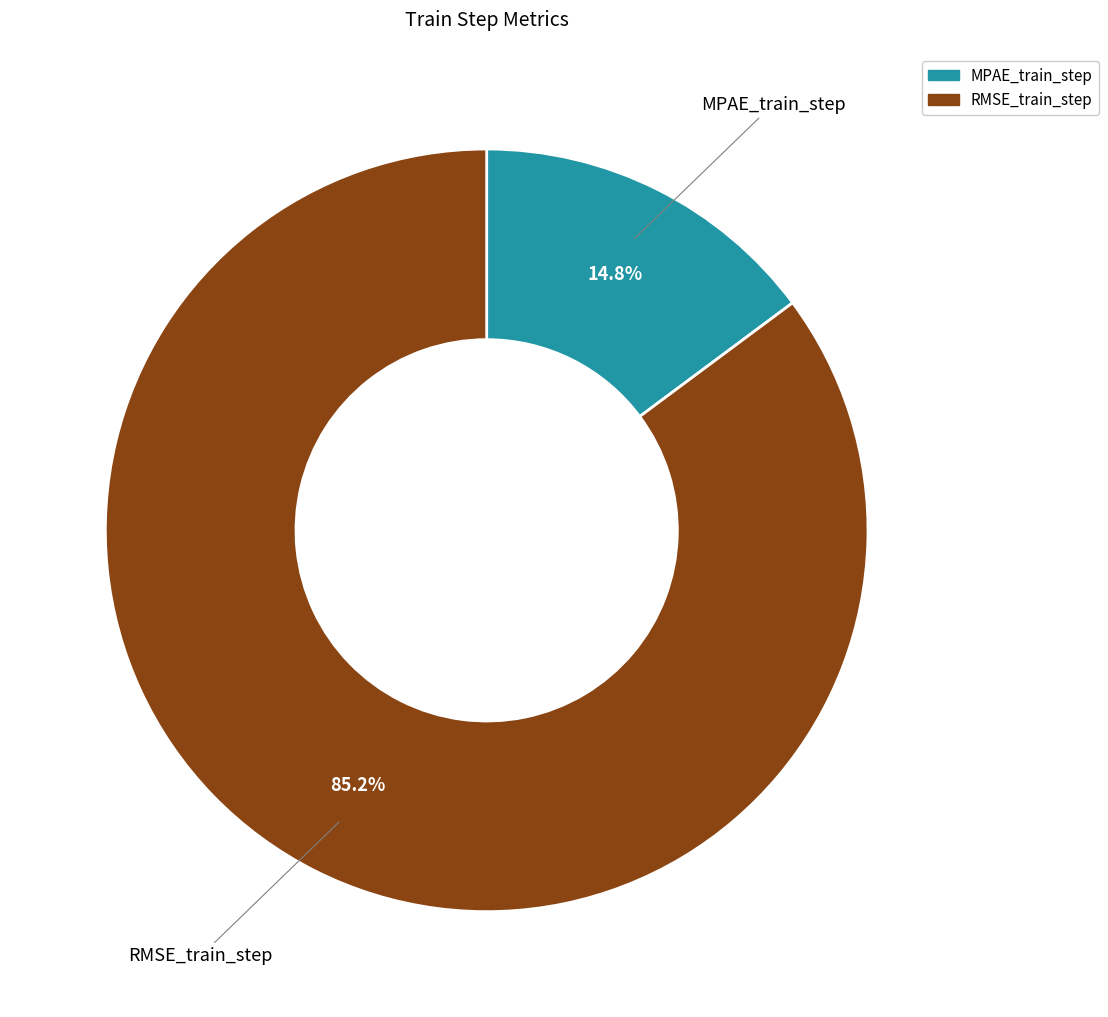

What is the majority slice?

RMSE_train_step